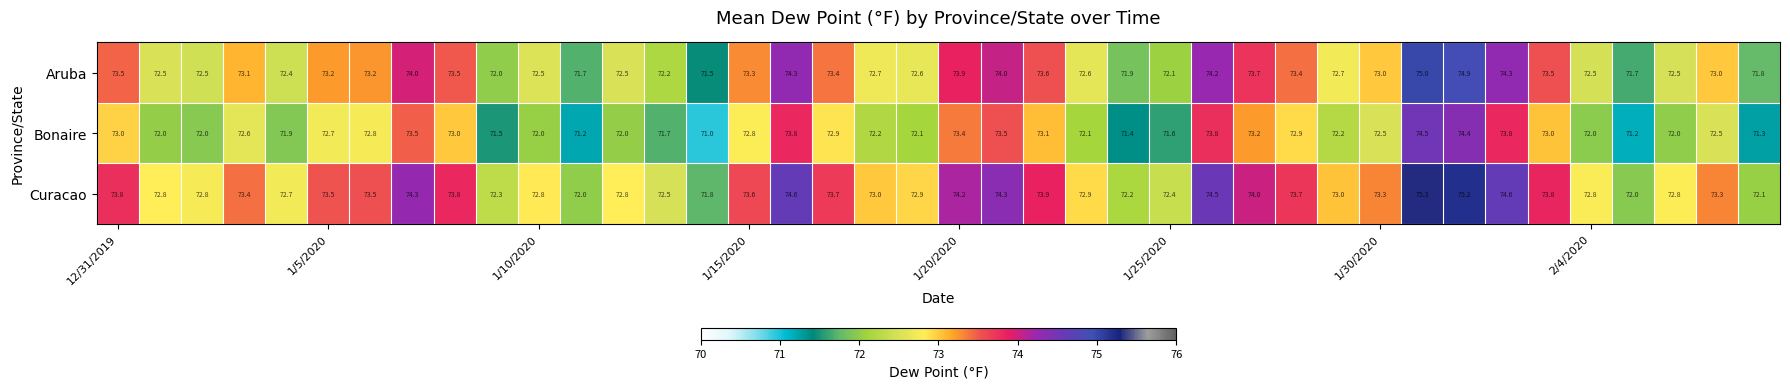

Which series has the largest total across all categories?

Curacao